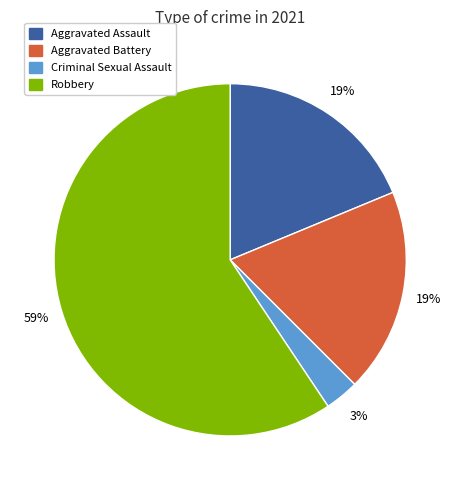

How many segments does this pie chart have?

4